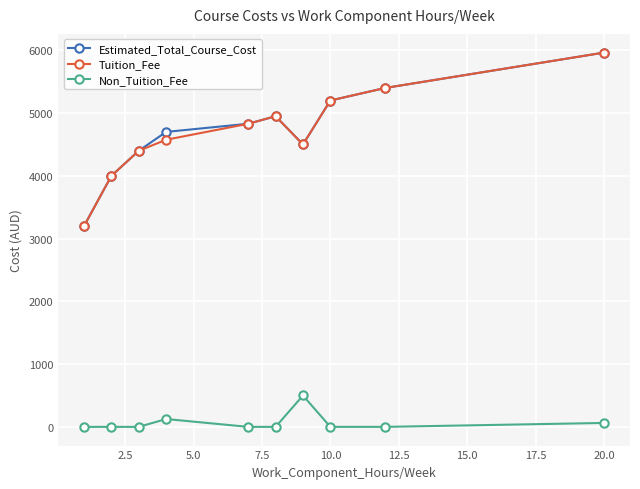

In Tuition_Fee, how many points are lower than both neighbors (excluding endpoints)?

1